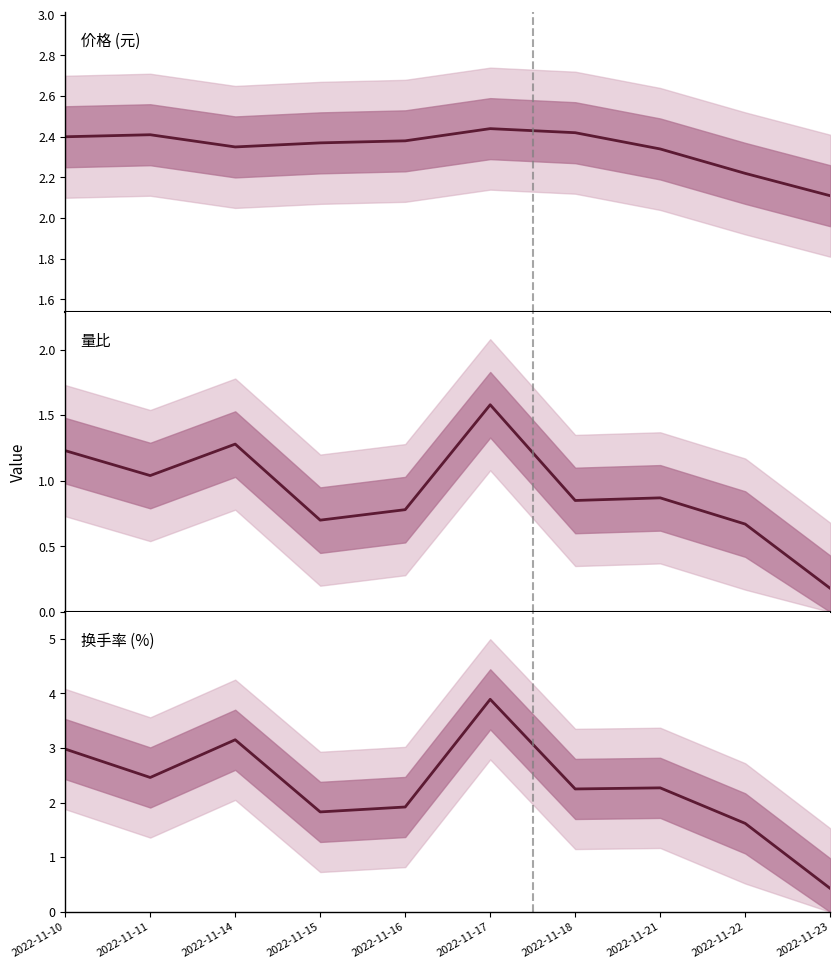

What is the smallest value displayed?

0.2